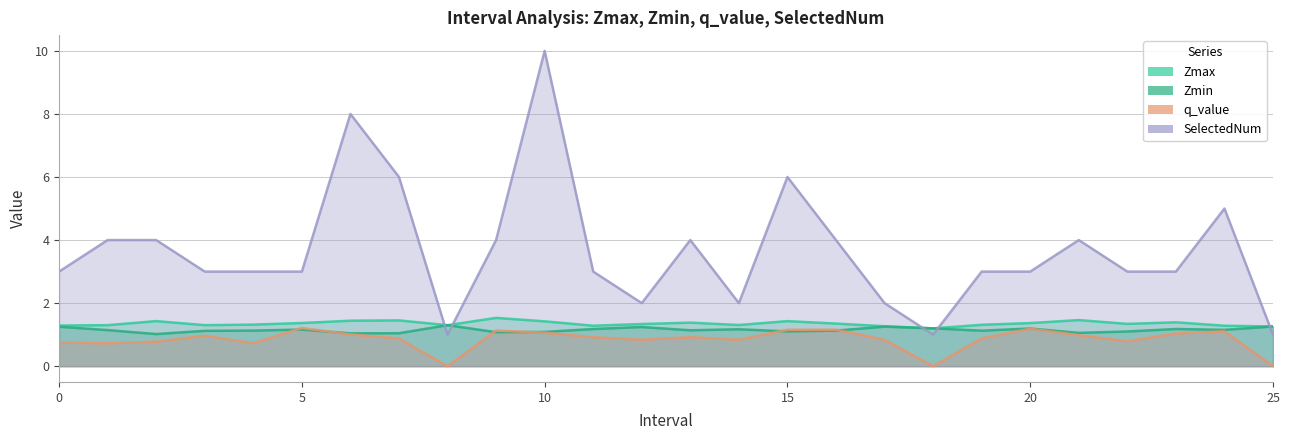

Reading left to right, transcribe all the data shown in this chart.

Zmax: 0=1.3	1=1.3	2=1.4	3=1.3	4=1.3	5=1.4	6=1.4	7=1.5	8=1.3	9=1.5	10=1.4	11=1.3	12=1.3	13=1.4	14=1.3	15=1.4	16=1.4	17=1.3	18=1.2	19=1.3	20=1.4	21=1.5	22=1.3	23=1.4	24=1.3	25=1.3
Zmin: 0=1.3	1=1.1	2=1.0	3=1.1	4=1.1	5=1.2	6=1.0	7=1.0	8=1.3	9=1.1	10=1.1	11=1.2	12=1.2	13=1.1	14=1.2	15=1.1	16=1.1	17=1.3	18=1.2	19=1.1	20=1.2	21=1.1	22=1.1	23=1.2	24=1.2	25=1.3
q_value: 0=0.7	1=0.7	2=0.8	3=1.0	4=0.7	5=1.2	6=1.0	7=0.9	8=0.0	9=1.1	10=1.1	11=0.9	12=0.8	13=0.9	14=0.8	15=1.2	16=1.2	17=0.8	18=0.0	19=0.9	20=1.2	21=1.0	22=0.8	23=1.0	24=1.1	25=0.0
SelectedNum: 0=3.0	1=4.0	2=4.0	3=3.0	4=3.0	5=3.0	6=8.0	7=6.0	8=1.0	9=4.0	10=10.0	11=3.0	12=2.0	13=4.0	14=2.0	15=6.0	16=4.0	17=2.0	18=1.0	19=3.0	20=3.0	21=4.0	22=3.0	23=3.0	24=5.0	25=1.0